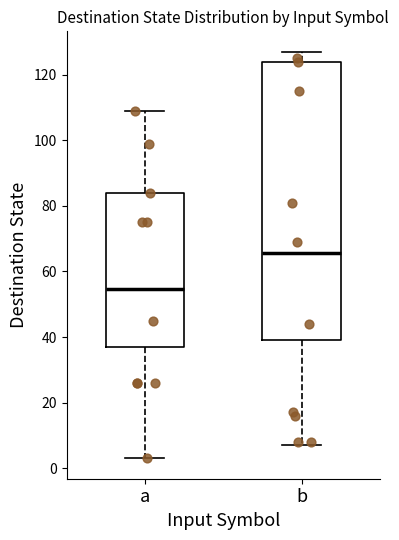

Where is the lower edge of the box for a on the y-axis? The values are not printed on the chart, so give them approximately, as read against the axis.

38